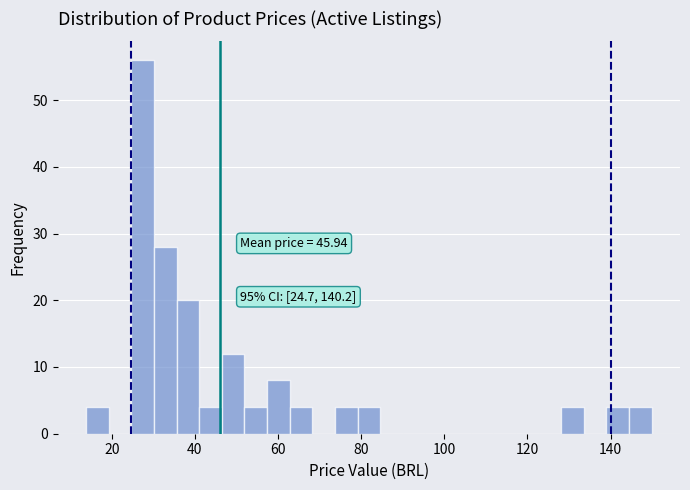

Around what value on the x-axis is the tallest bar? Give the approximate position of its centre, as read against the axis.

28